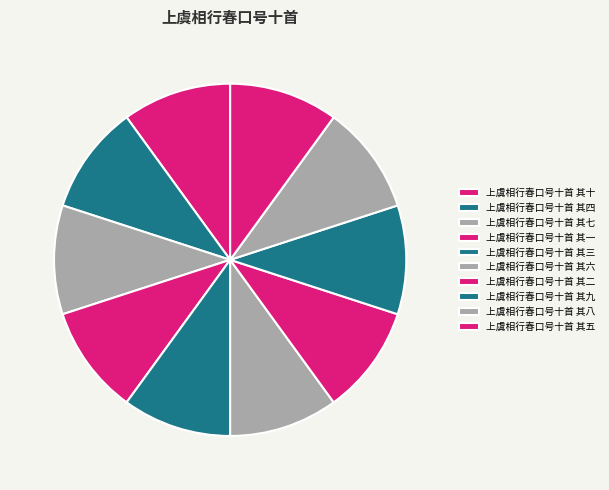

Rank the categories by value from highest to lowest.

上虞相行春口号十首 其十, 上虞相行春口号十首 其九, 上虞相行春口号十首 其八, 上虞相行春口号十首 其七, 上虞相行春口号十首 其六, 上虞相行春口号十首 其五, 上虞相行春口号十首 其四, 上虞相行春口号十首 其三, 上虞相行春口号十首 其二, 上虞相行春口号十首 其一